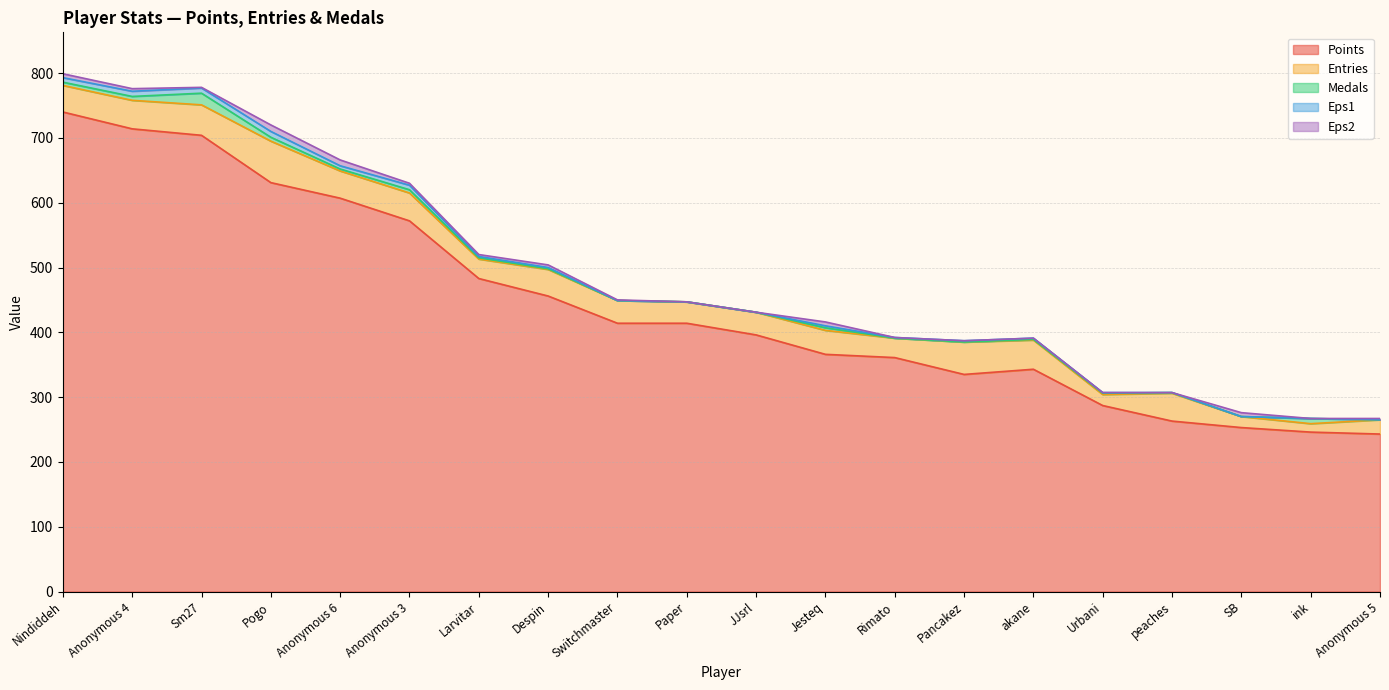

True or false: Entries and Eps2 intersect in this chart.

False